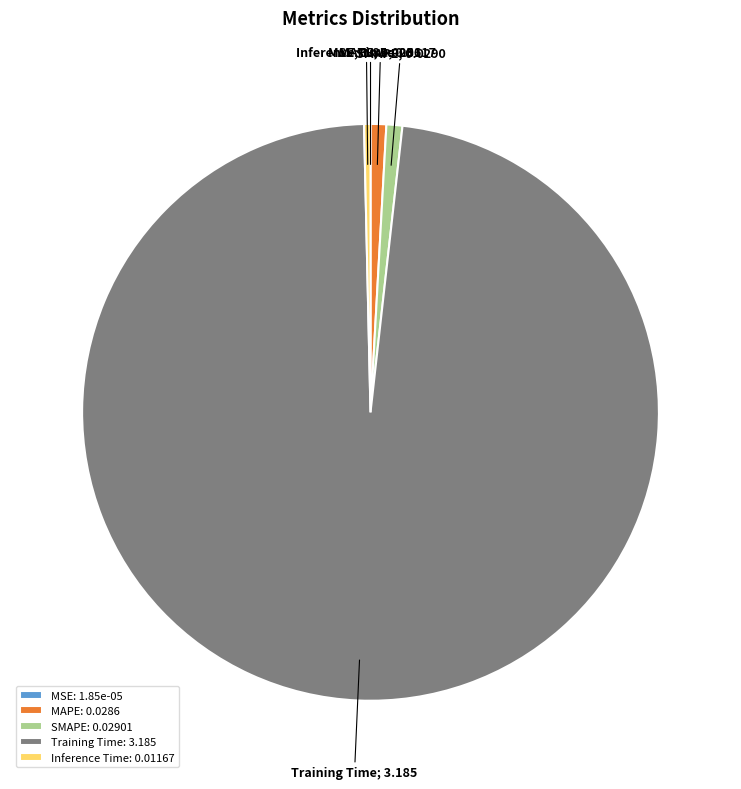

The MAPE slice represents 1% of the pie. True or false?

True